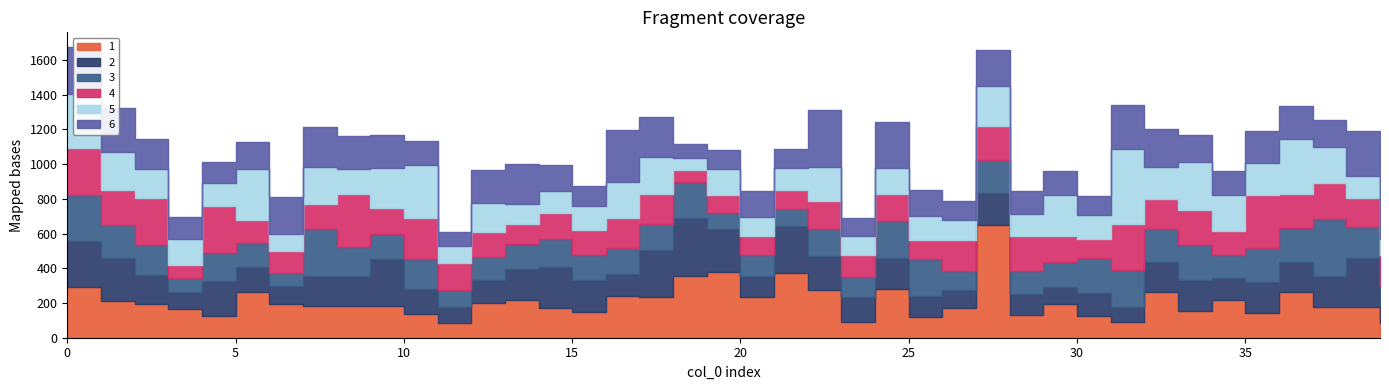

Count the 3 values in the range 0 to 1.

40